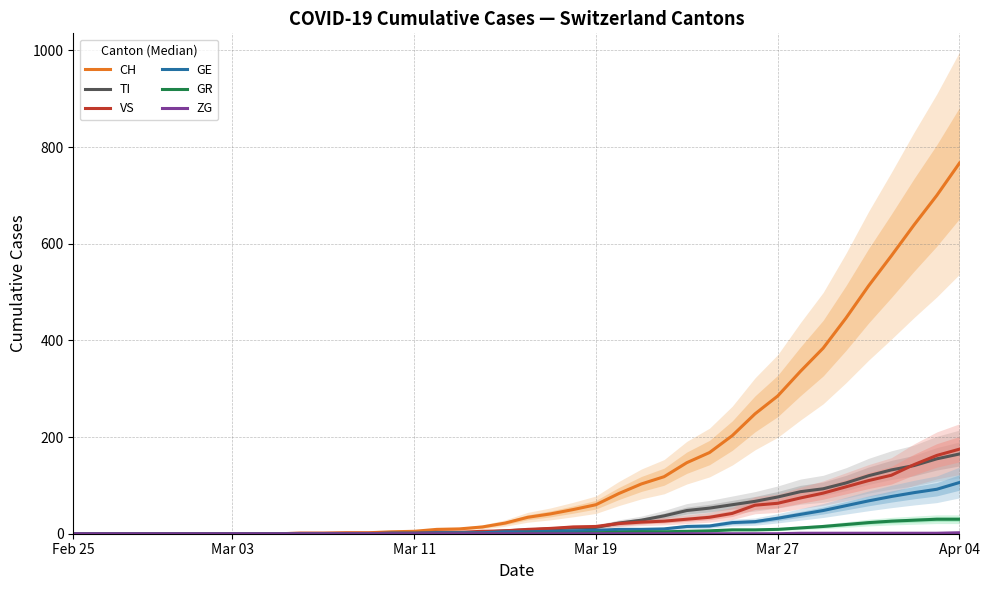

Between 19 and 36, which is larger?

36